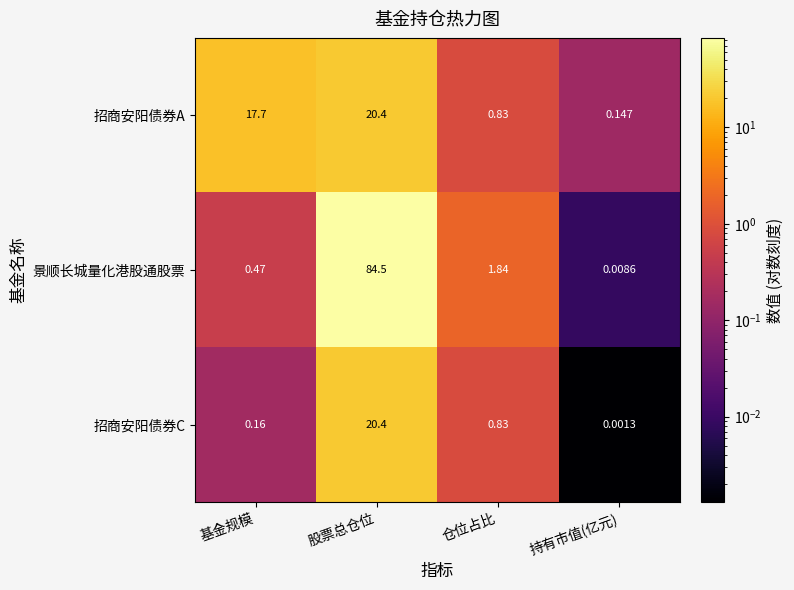

At which label is 景顺长城量化港股通股票 closest to 42?

仓位占比